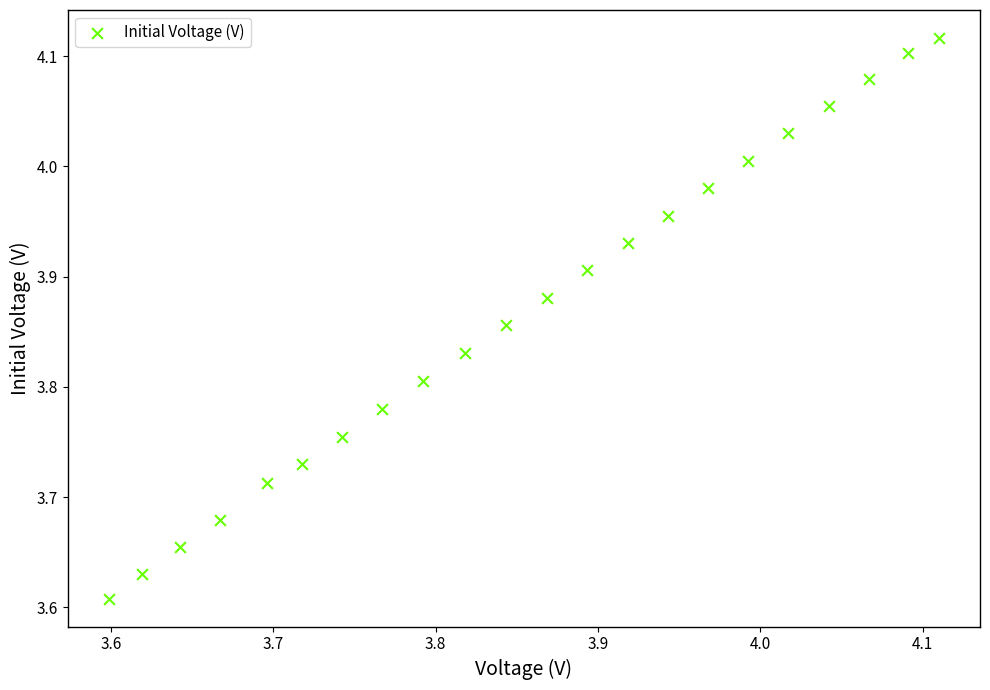

What is the range of X values (max minus min)?

0.5